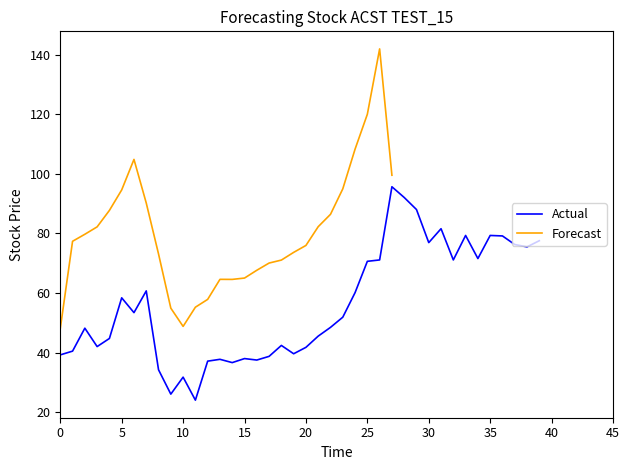

What is the value of the 3rd point from the left?

48.2